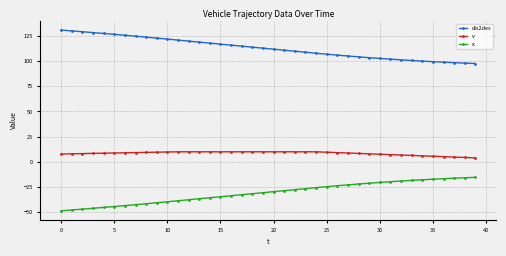

What is the difference between the maximum and minimum values in the x series?

33.1